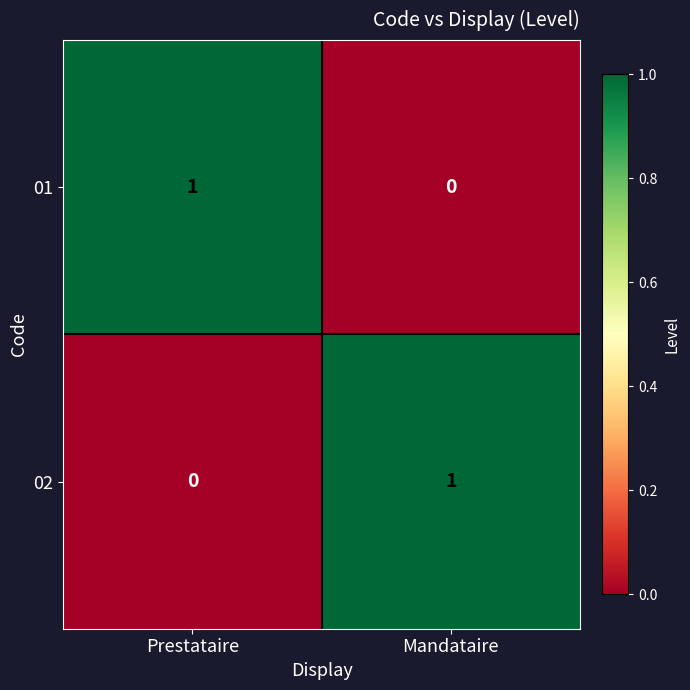

Is the value of 01 at Prestataire greater than the value of 02 at Prestataire?

Yes